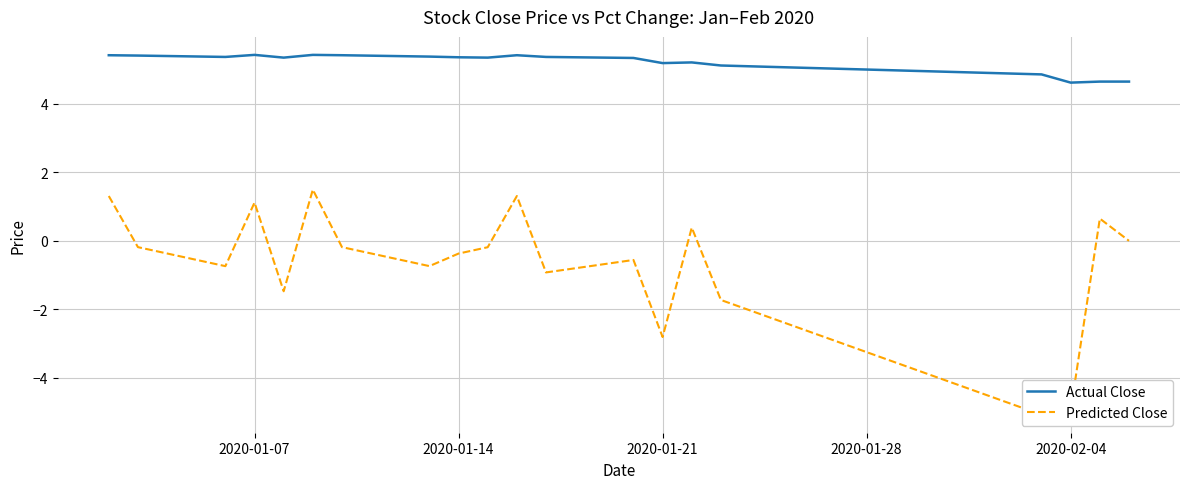

Rank the series by their average value, from lowest to highest.

Predicted Close, Actual Close